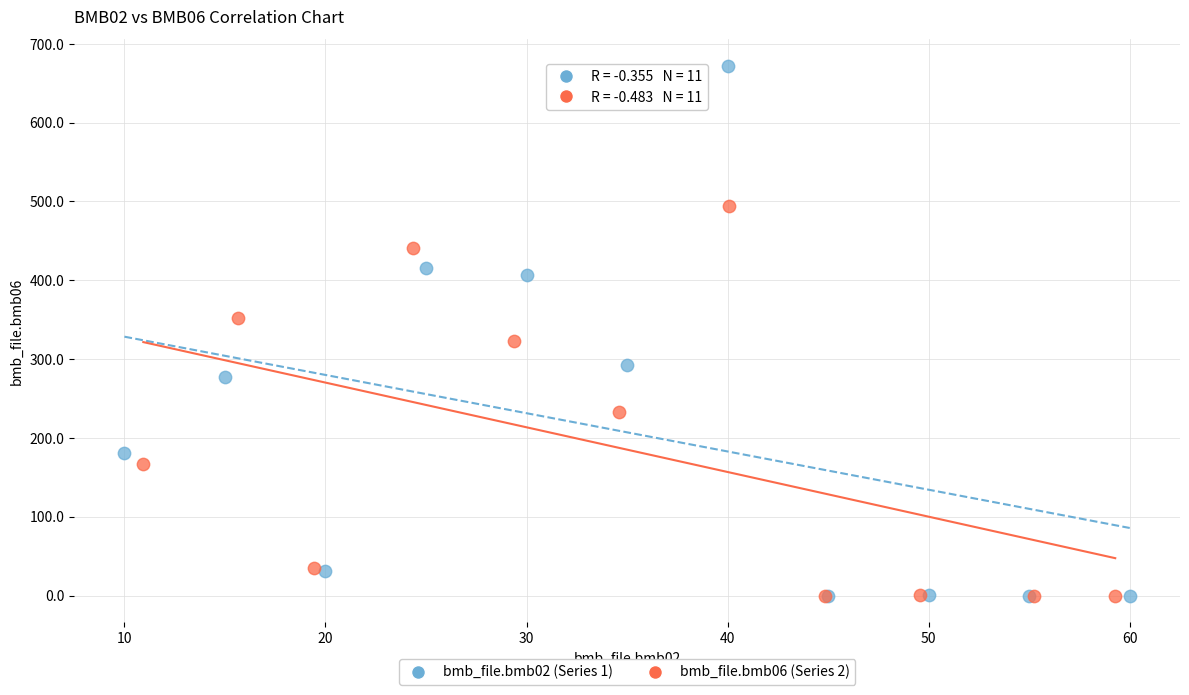

What are all the series names shown in the legend?

bmb_file.bmb02 (Series 1), bmb_file.bmb06 (Series 2)